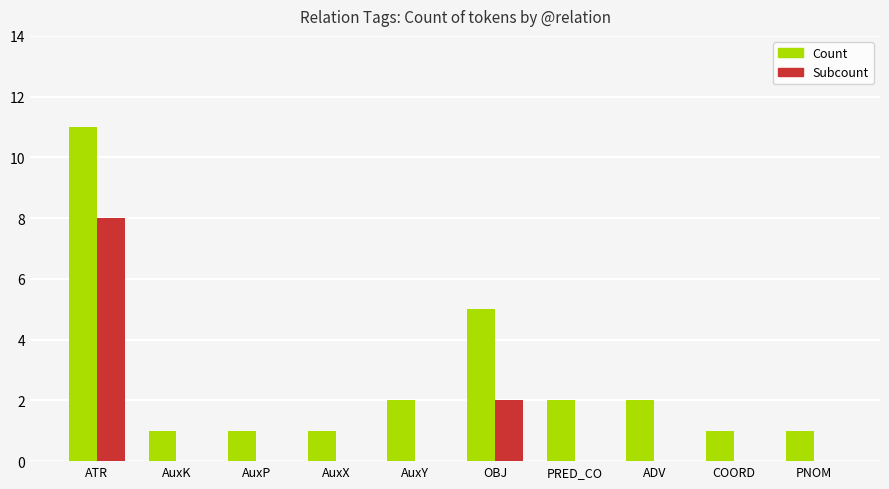

Are the bars horizontal?

No